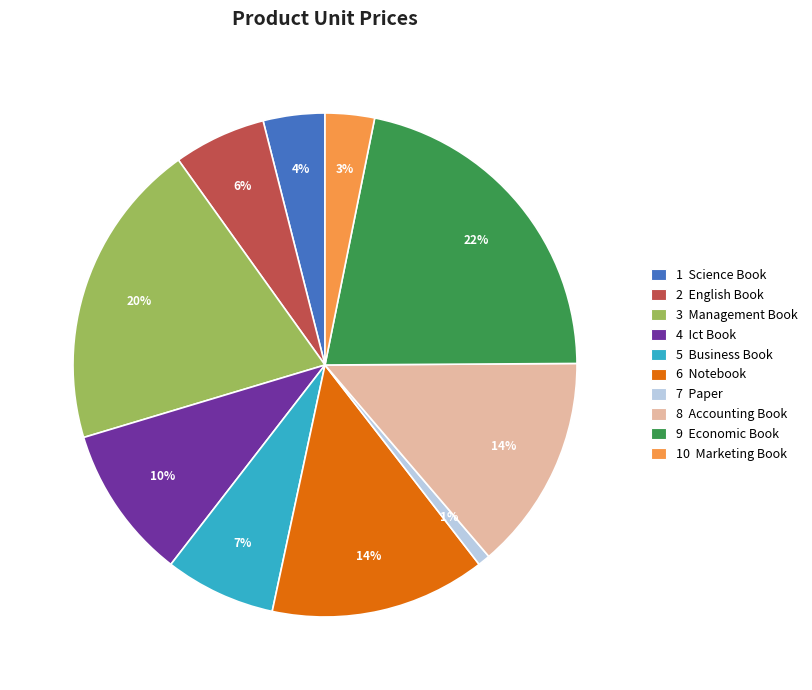

Which category has the smallest portion of the pie?

7 Paper